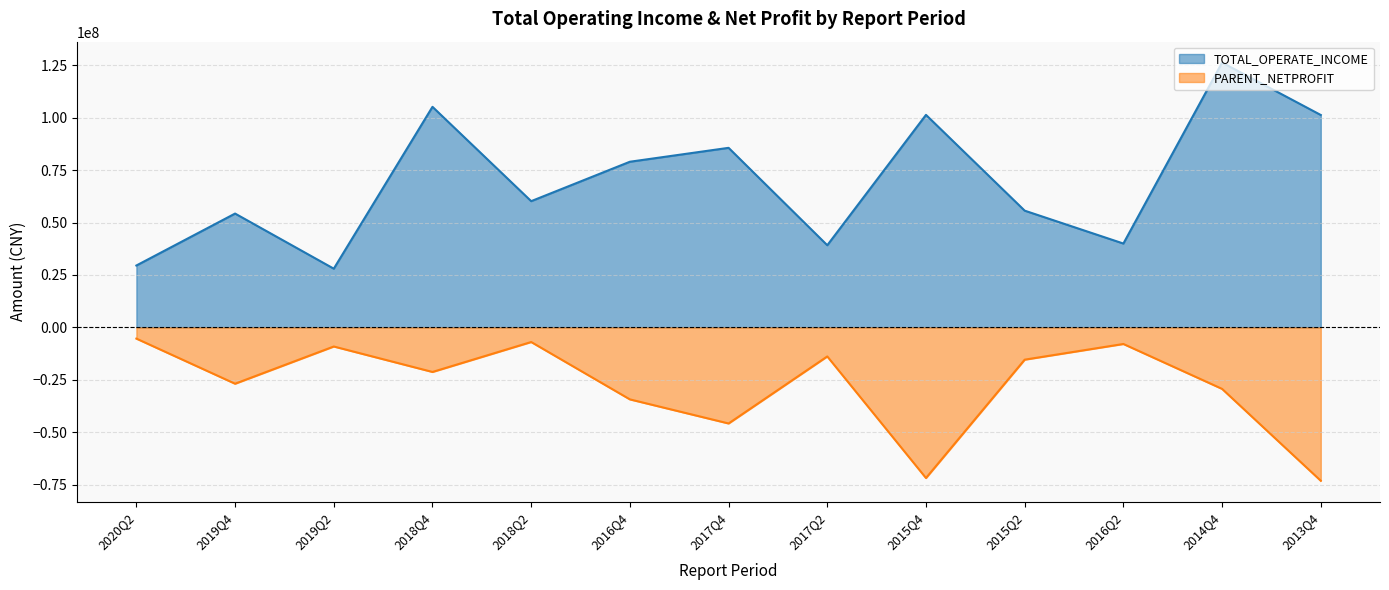

Is the value of TOTAL_OPERATE_INCOME at 2013Q4 greater than the value of PARENT_NETPROFIT at 2014Q4?

Yes